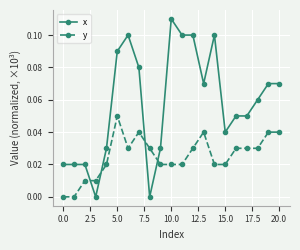

Which series has the largest total across all categories?

x